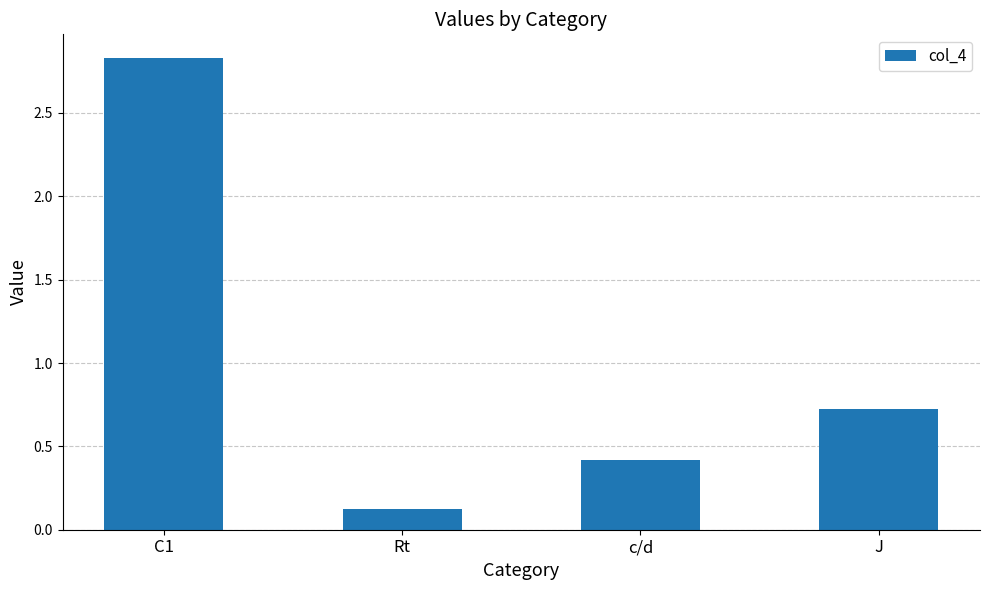

How many categories are shown in the chart?

4